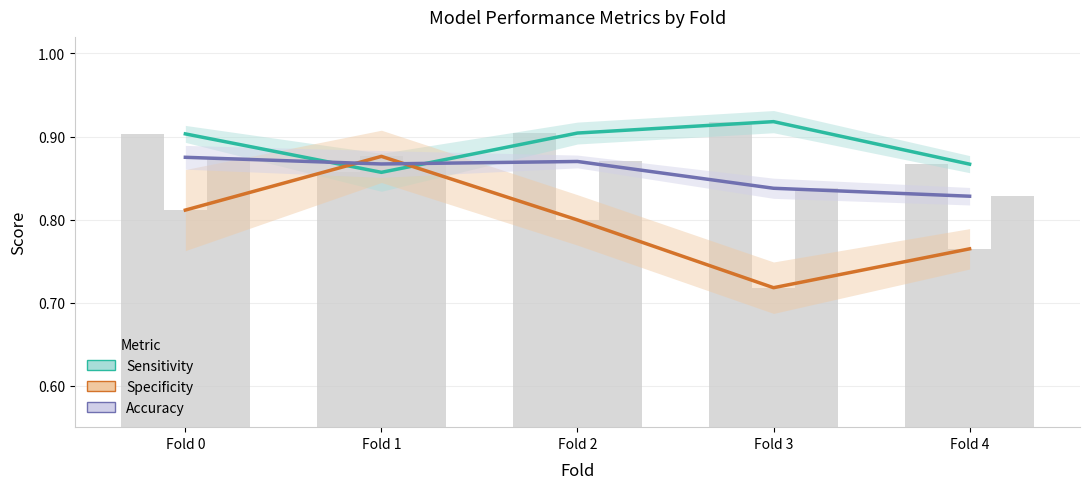

Are the bars grouped side by side (vs. stacked)?

Yes